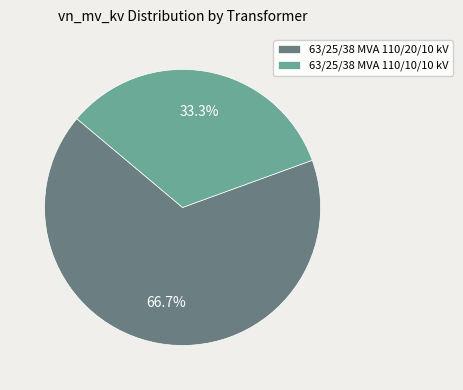

To the nearest percent, what percentage of the pie is 63/25/38 MVA 110/20/10 kV?

67%